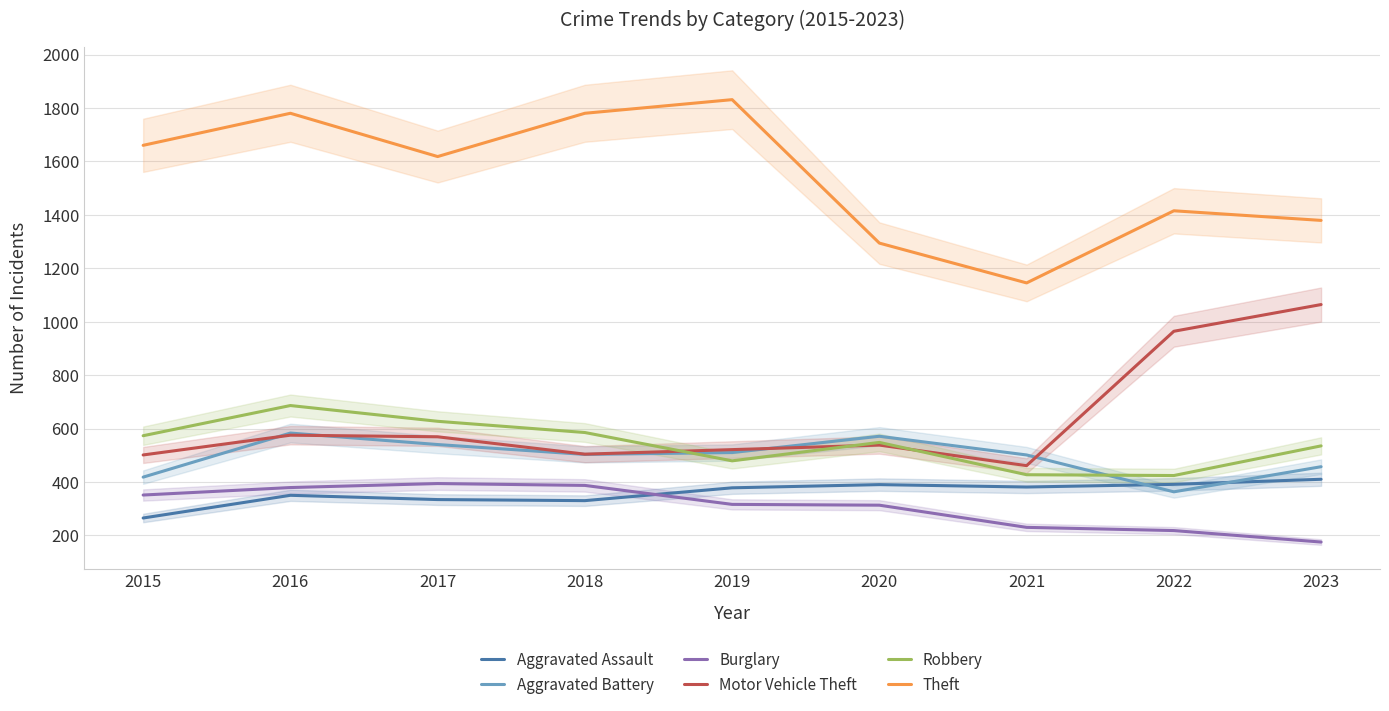

What is the value of the Aggravated Battery point at the 9th from the left?

457